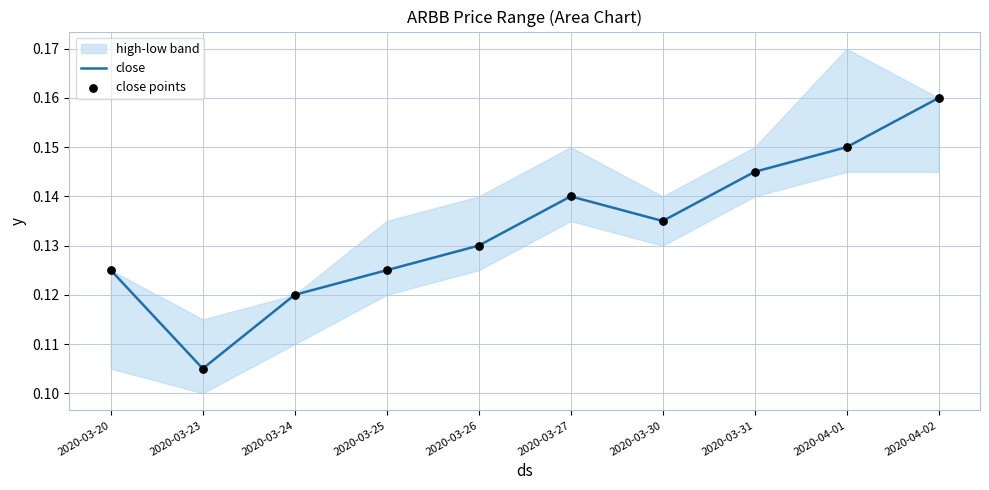

Which series has the largest total across all categories?

close